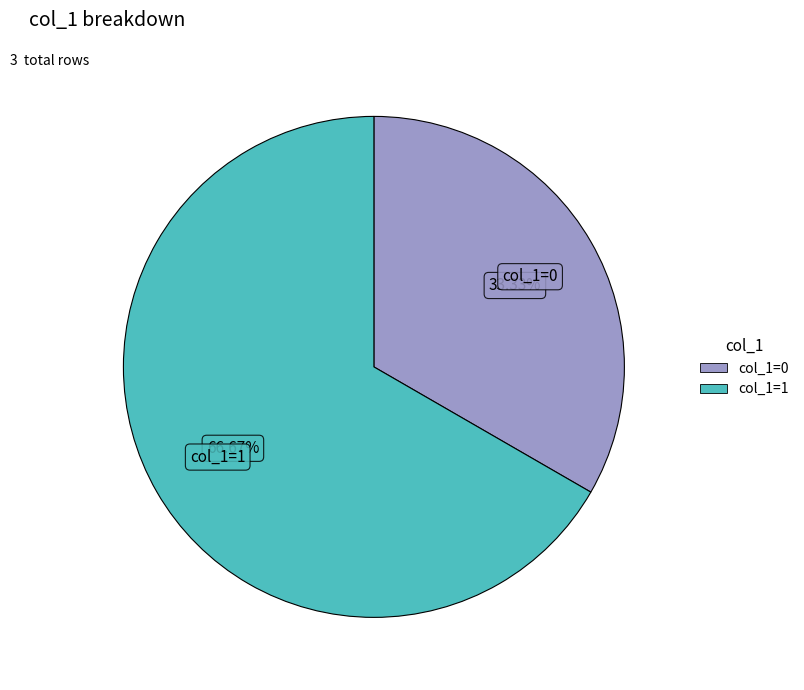

Is there any slice that represents more than half of the pie?

Yes